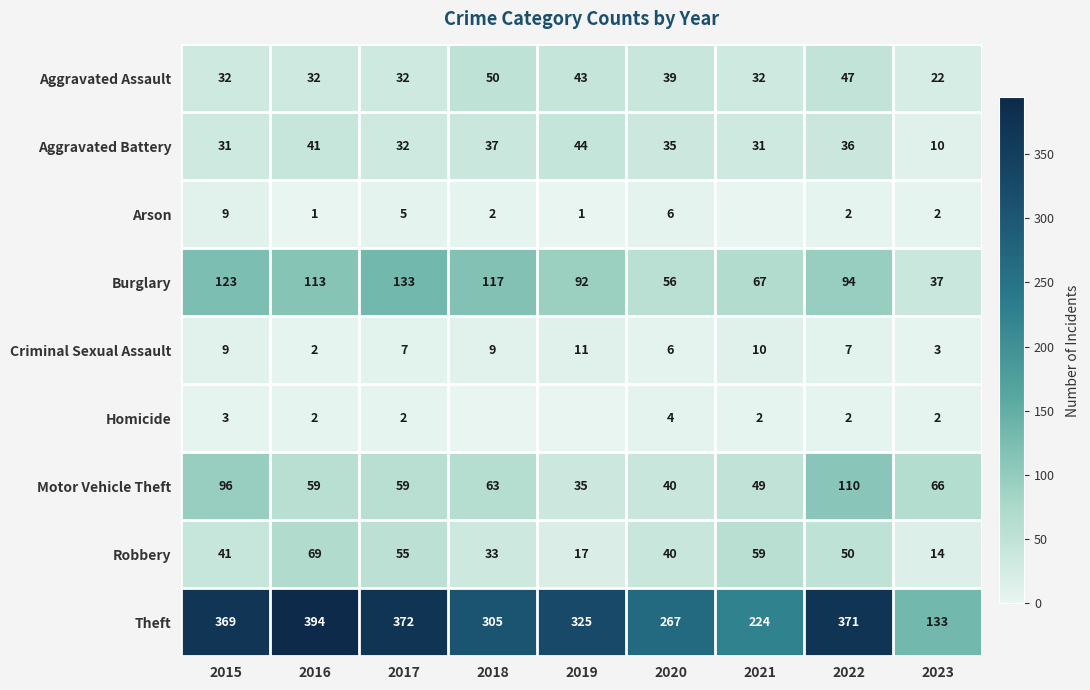

What is the difference between the second highest and second lowest values in the Theft series?

148